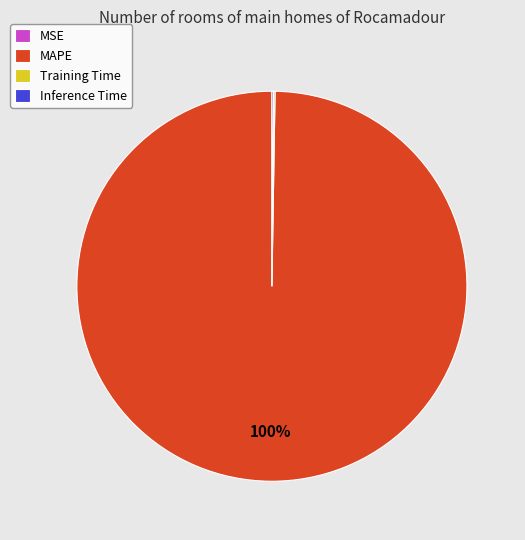

What is the majority slice?

MAPE